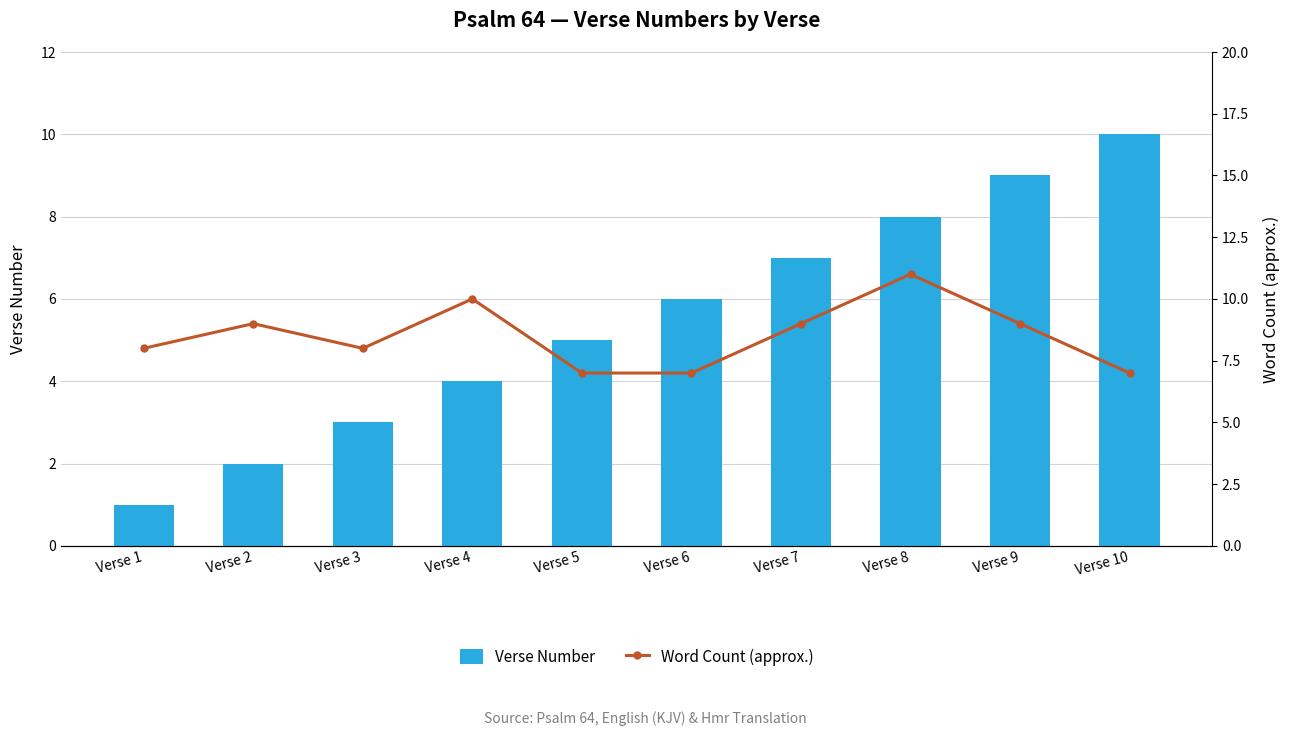

What are all the series names shown in the legend?

Verse Number, Word Count (approx.)